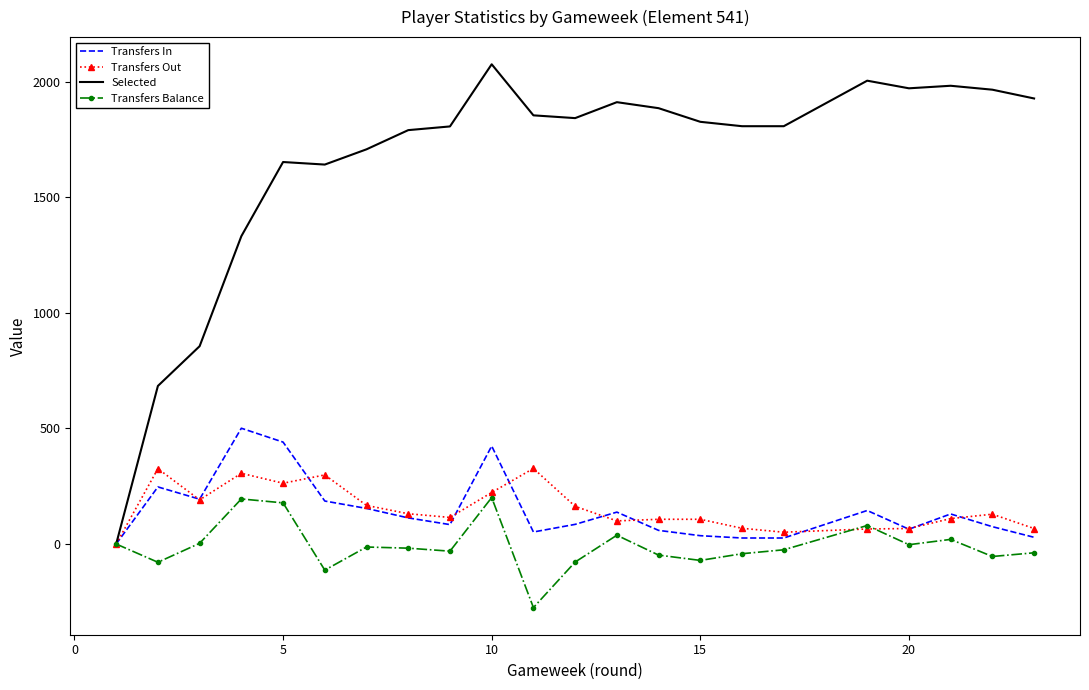

True or false: Transfers In has more than 0 interior local peaks.

True